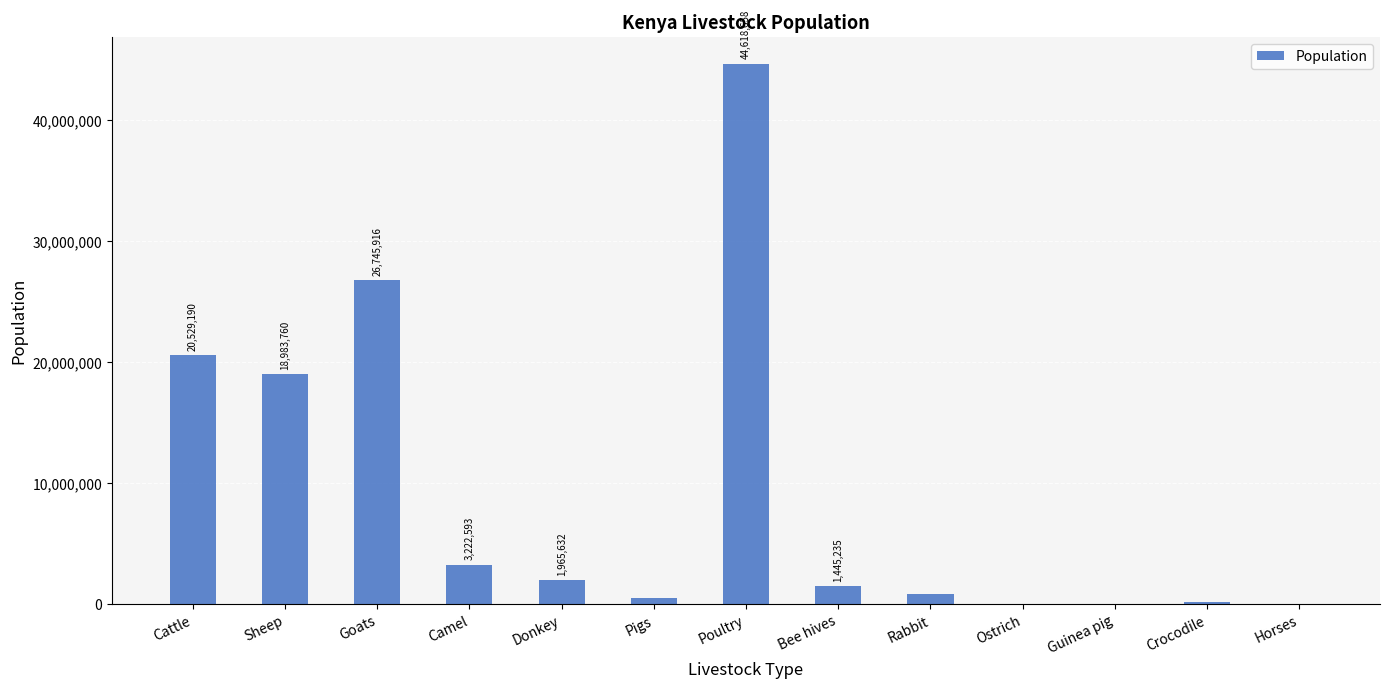

How many data points does each series have?

13